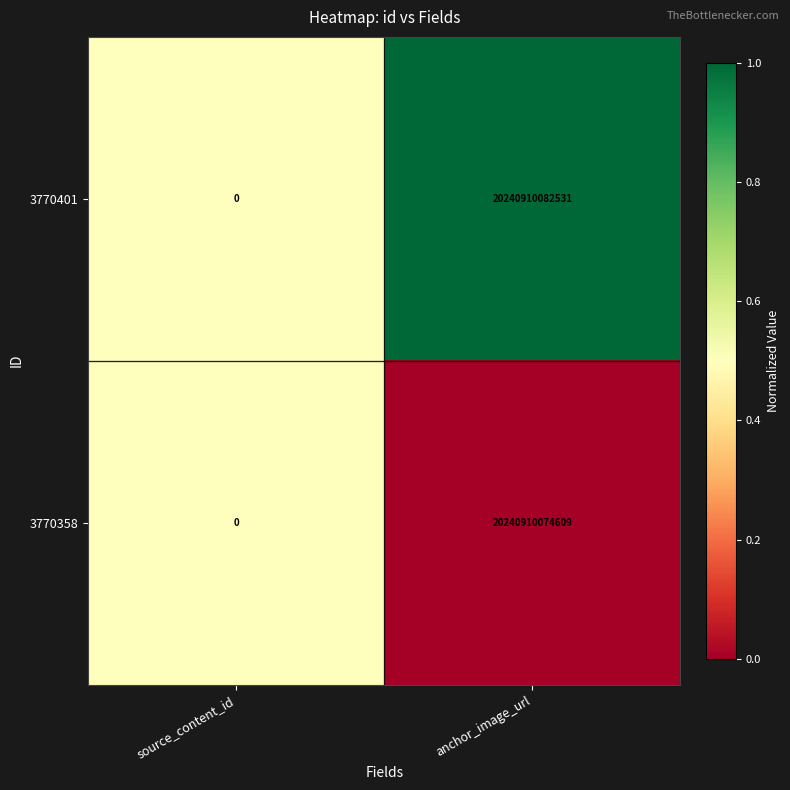

At anchor_image_url, list the series in order from largest to smallest.

3770401, 3770358